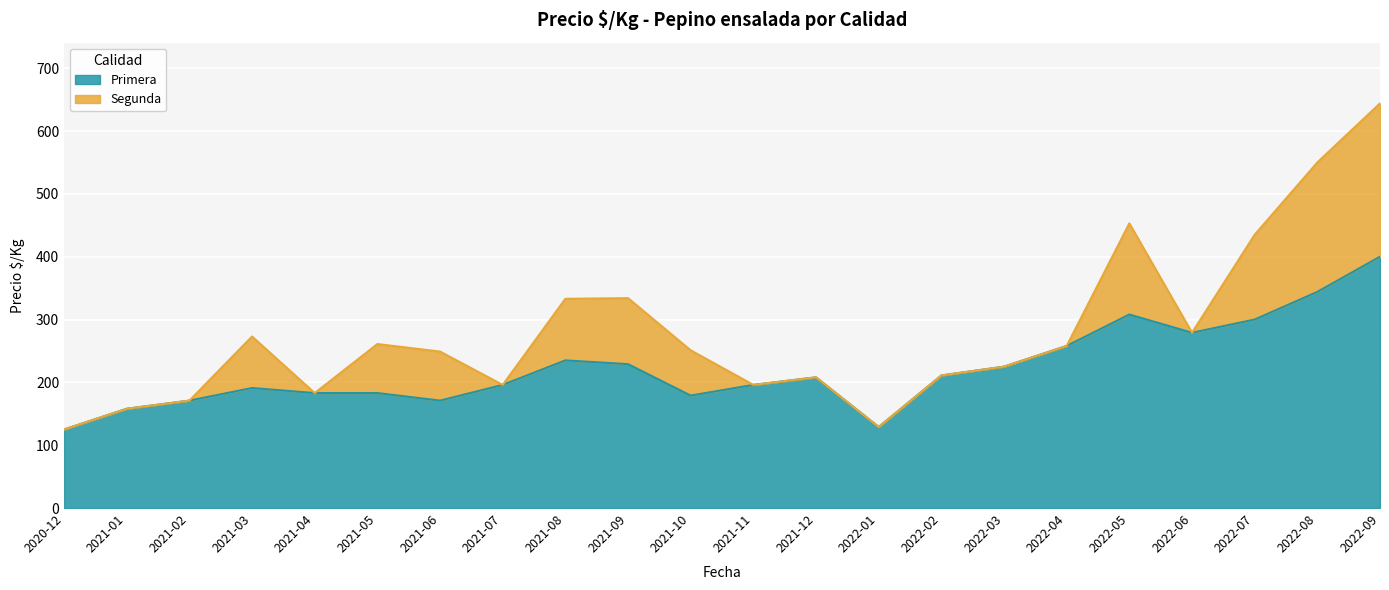

How many categories are shown in the chart?

22